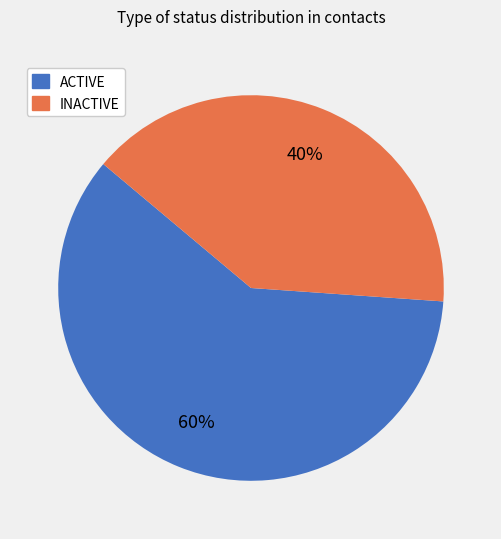

To the nearest percent, what is the combined percentage of INACTIVE and ACTIVE?

100%